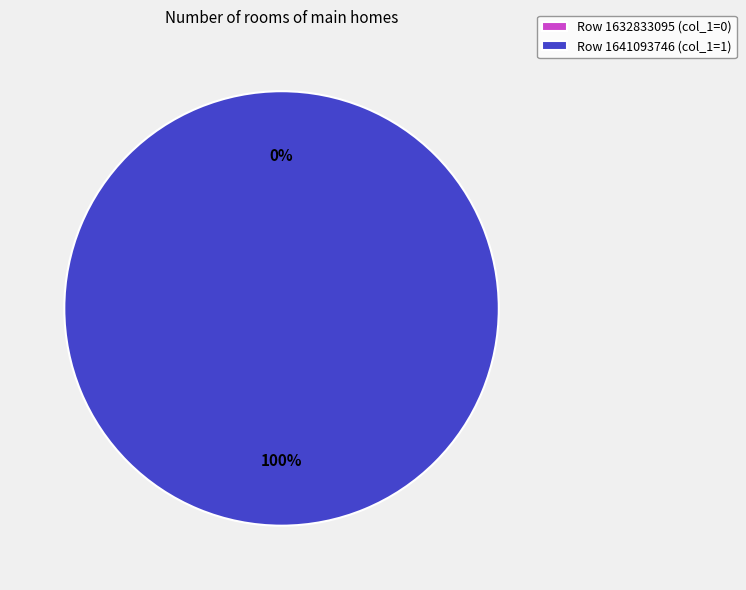

To the nearest percent, what percentage of the pie is 1641093746?

100%